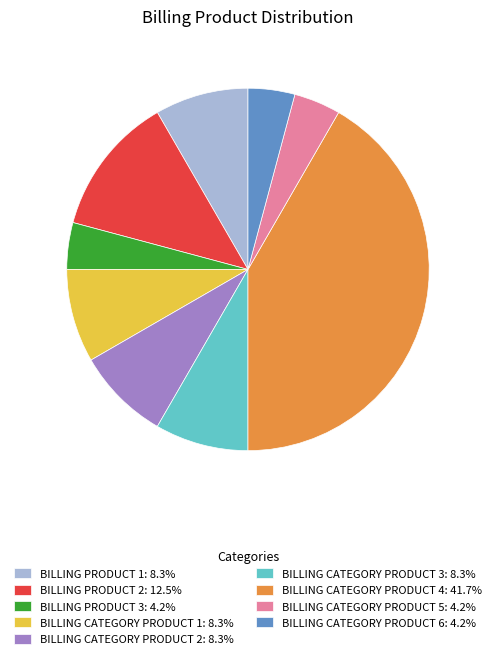

What is the ratio of the value at BILLING PRODUCT 3: 4.2% to the value at BILLING PRODUCT 1: 8.3%?

0.5